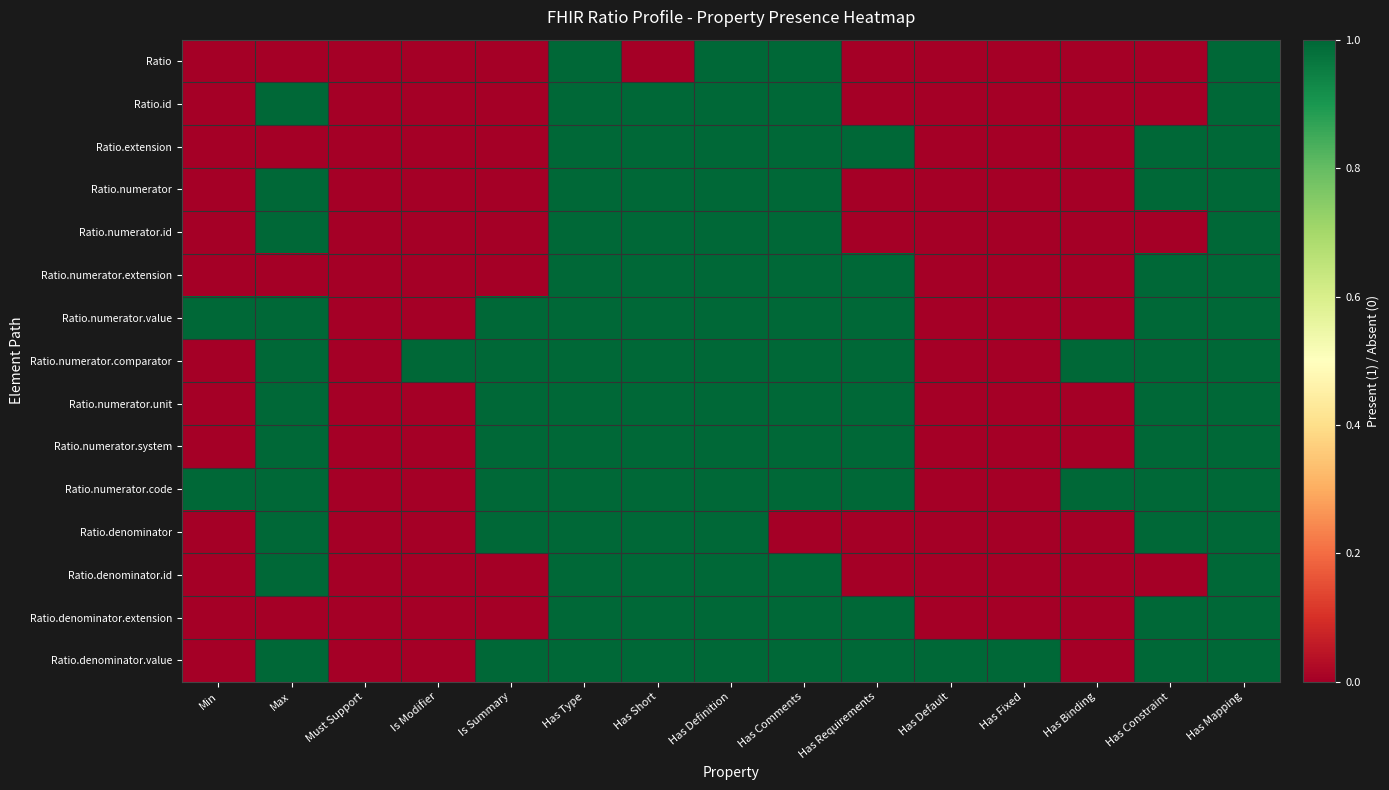

At Min, list the series in order from largest to smallest.

Ratio.numerator.value, Ratio.numerator.code, Ratio, Ratio.id, Ratio.extension, Ratio.numerator, Ratio.numerator.id, Ratio.numerator.extension, Ratio.numerator.comparator, Ratio.numerator.unit, Ratio.numerator.system, Ratio.denominator, Ratio.denominator.id, Ratio.denominator.extension, Ratio.denominator.value